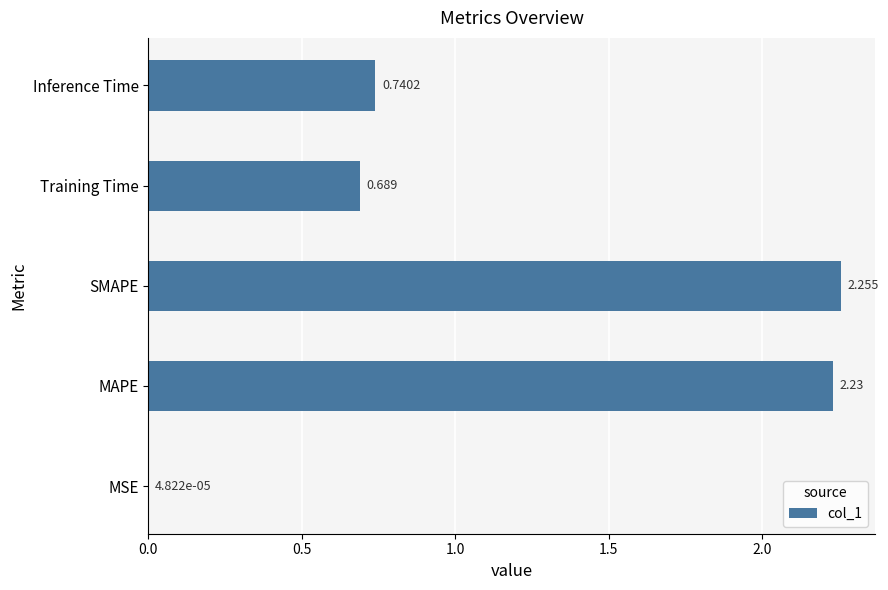

Which has a higher value, MAPE or Training Time?

MAPE